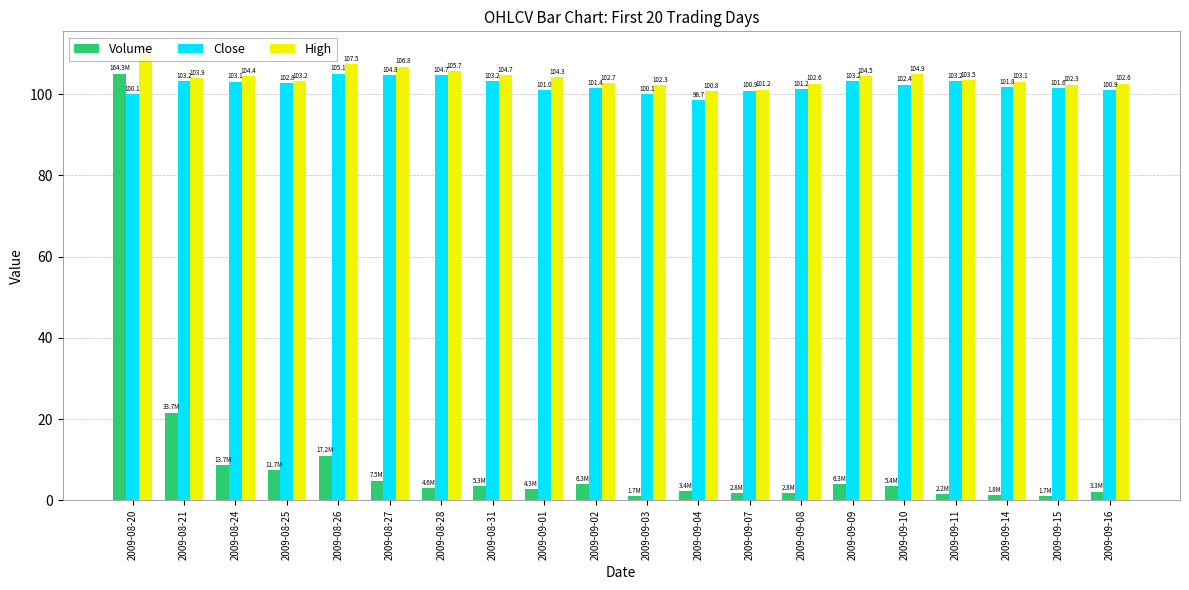

How many bars are there in total?

60